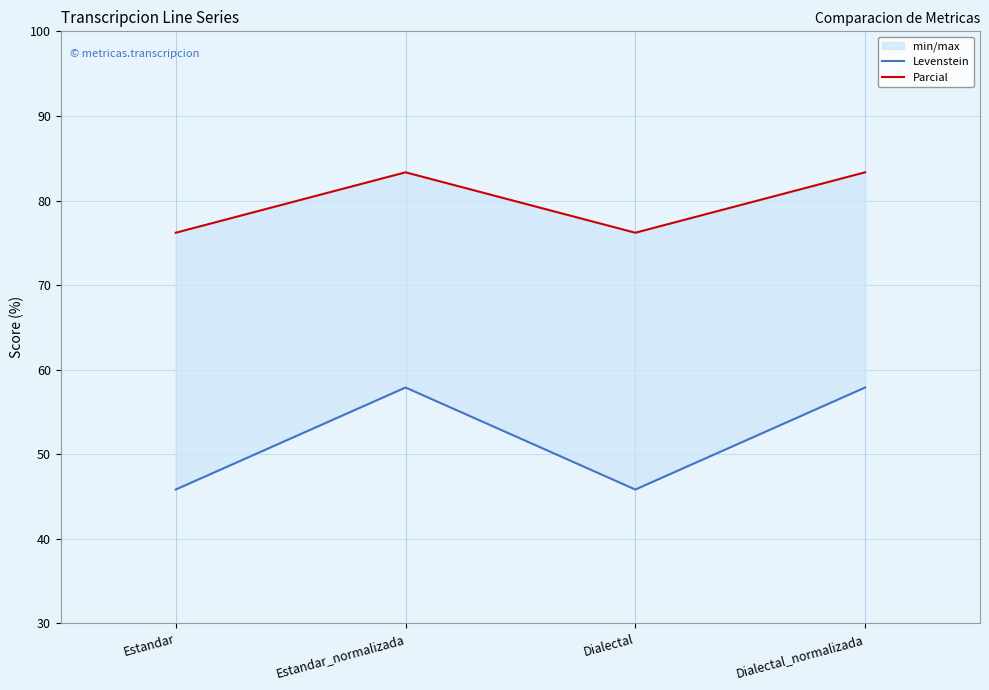

Where is the first local maximum for Parcial?

Estandar_normalizada